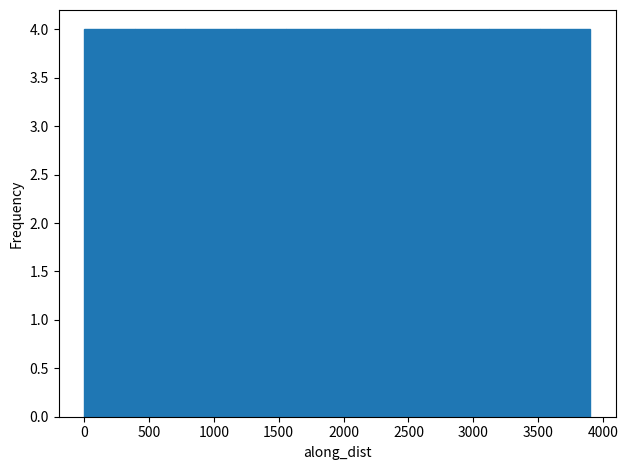

What is the height of the bar covering 0 to 400 on the x-axis? Neither the bar edges nor the heights are printed on the chart, so give them approximately, as read against the axes.

4